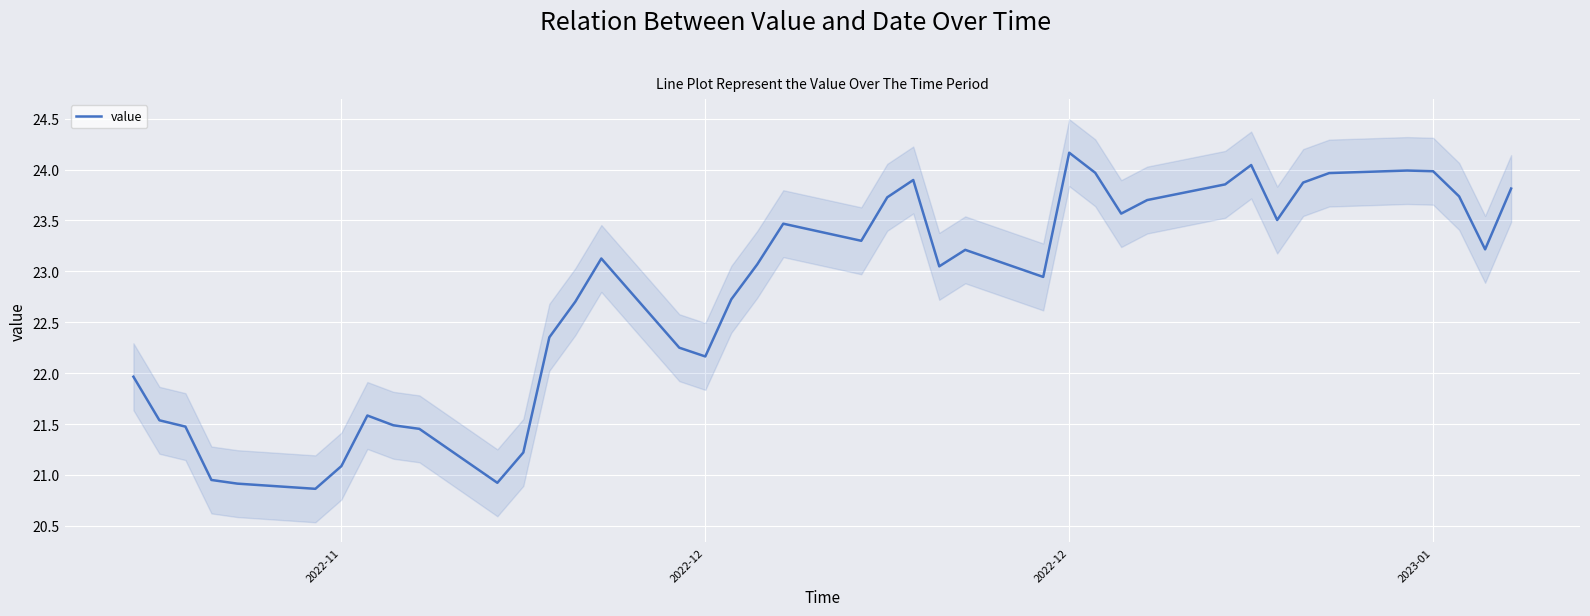

How many lines are shown in the chart?

1